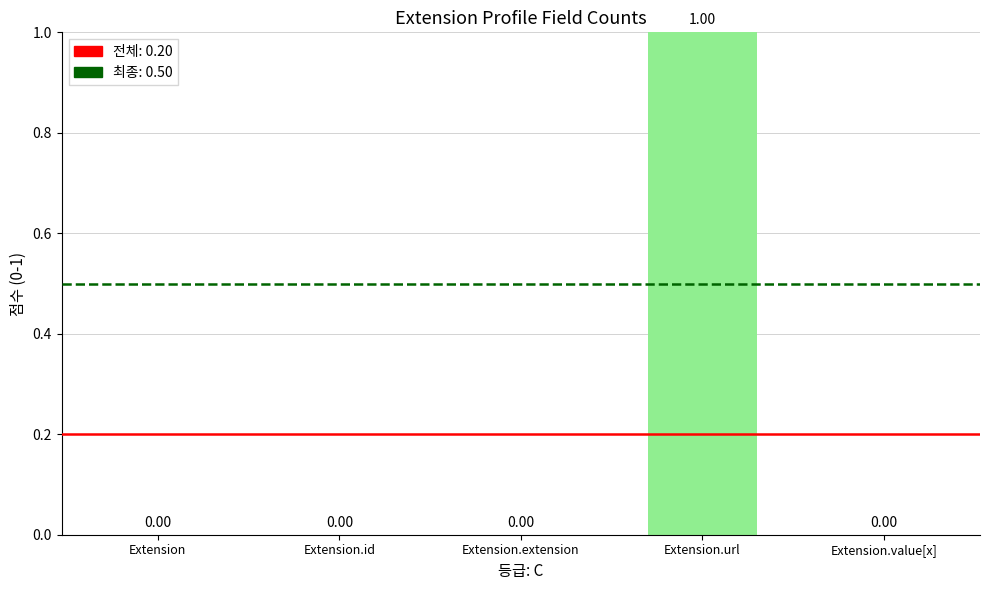

Which label corresponds to the largest value in the chart?

Extension.url